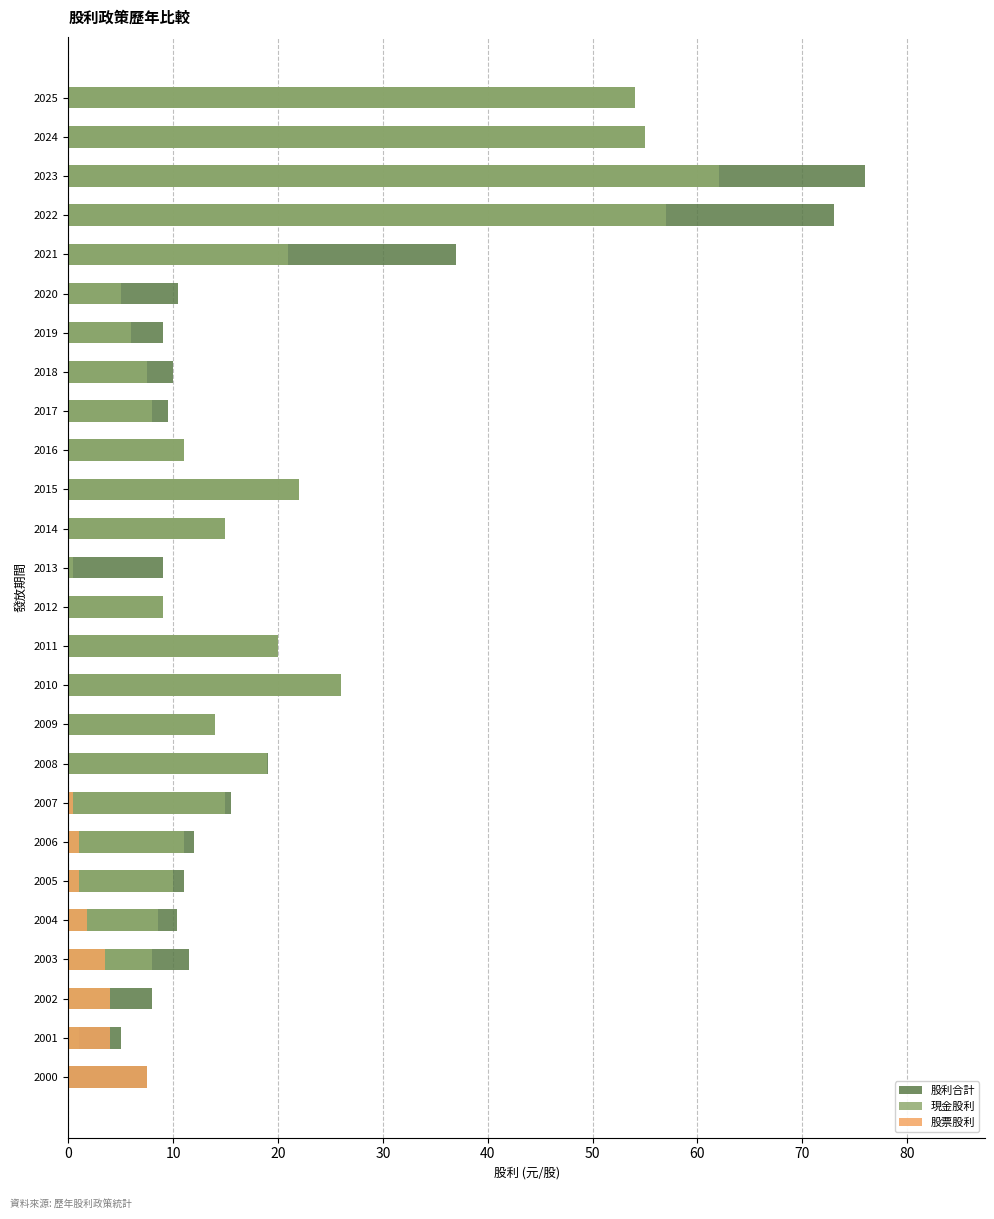

Reading right to left, extract all data points from this chart.

股利合計: 7.5	5.0	8.0	11.5	10.4	11.0	12.0	15.5	19.1	14.0	26.0	20.0	9.0	9.0	15.0	22.0	11.0	9.5	10.0	9.0	10.5	37.0	73.0	76.0	55.0	54.0
現金股利: 0.0	1.0	4.0	8.0	8.5	10.0	11.0	15.0	19.0	14.0	26.0	20.0	9.0	0.5	15.0	22.0	11.0	8.0	7.5	6.0	5.0	21.0	57.0	62.0	55.0	54.0
股票股利: 7.5	4.0	4.0	3.5	1.8	1.0	1.0	0.5	0.1	0.0	0.0	0.0	0.0	0.0	0.0	0.0	0.0	0.0	0.0	0.0	0.0	0.0	0.0	0.0	0.0	0.0